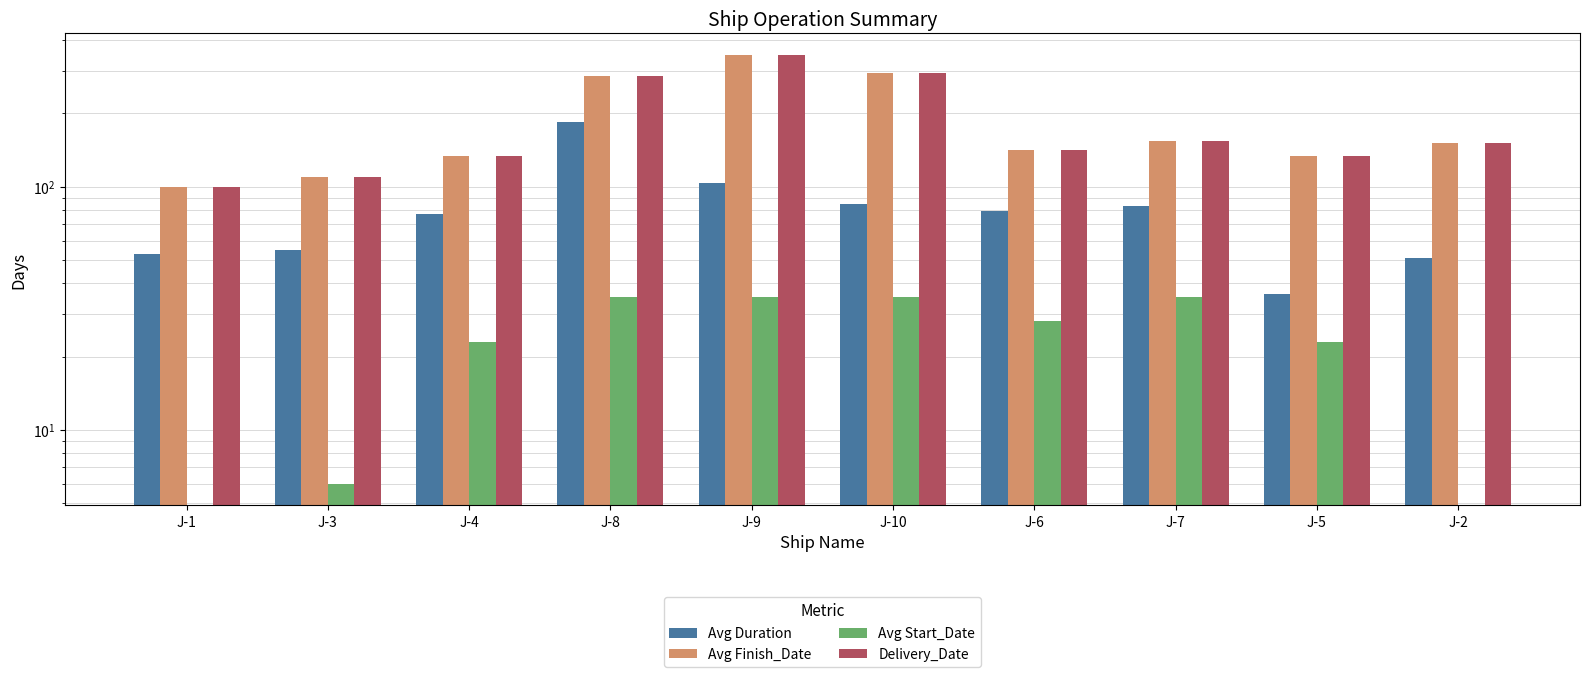

Is it true that Avg Duration equals 68 at J-2?

False